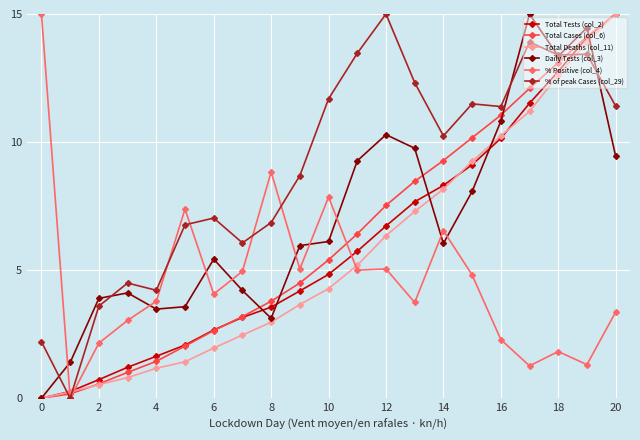

What is the maximum value for % of peak Cases (col_29)?

15.0